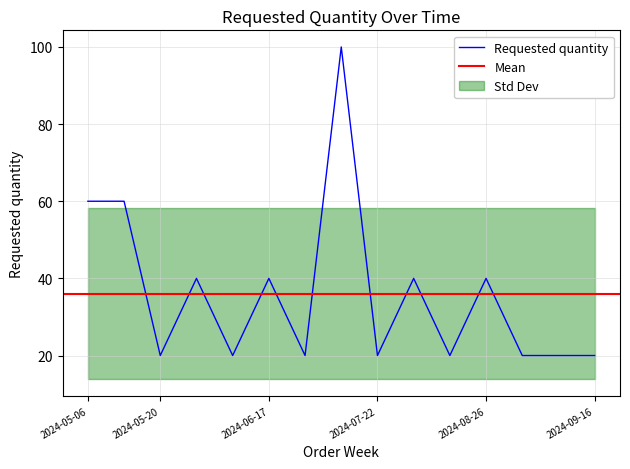

Approximately how many times larger is the value at 2024-05-20 compared to 2024-06-17?

0.5